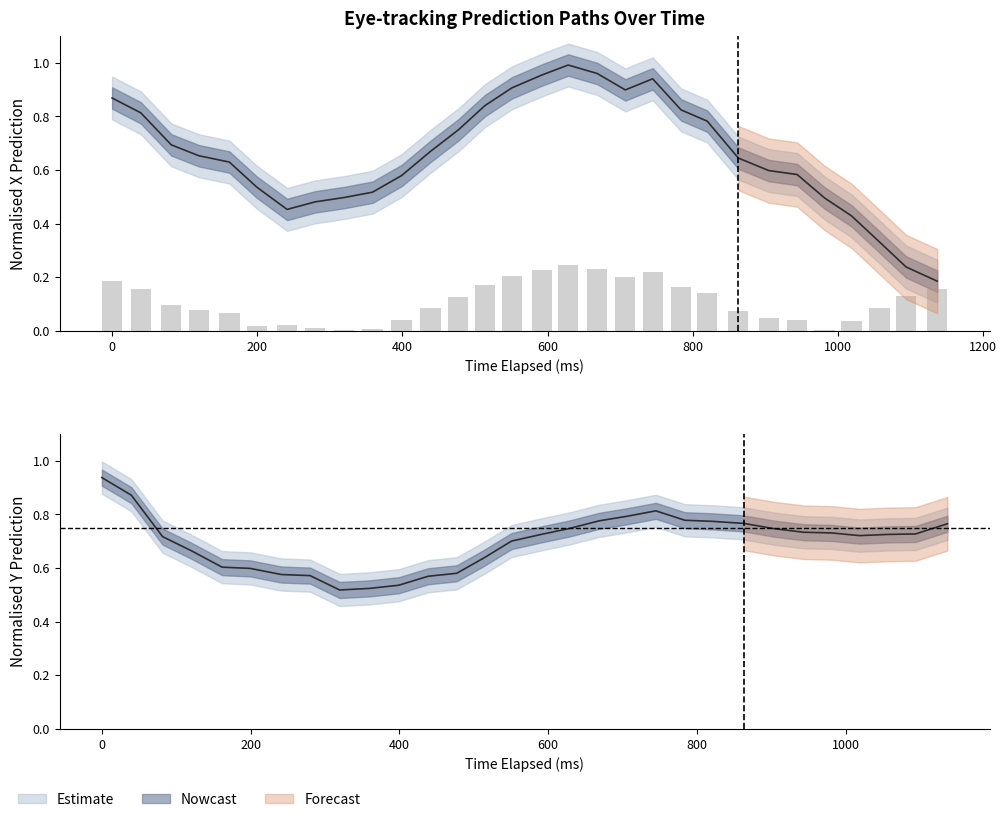

What is the difference between the maximum and minimum values in the y_pred_normalised series?

0.4